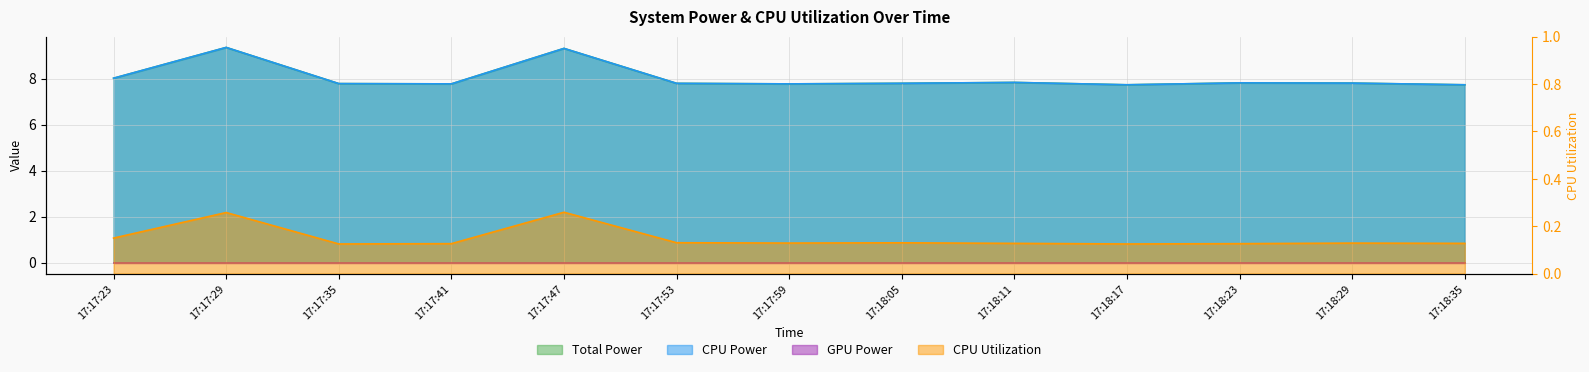

Where is CPU Utilization nearest to the value 0?

17:17:35